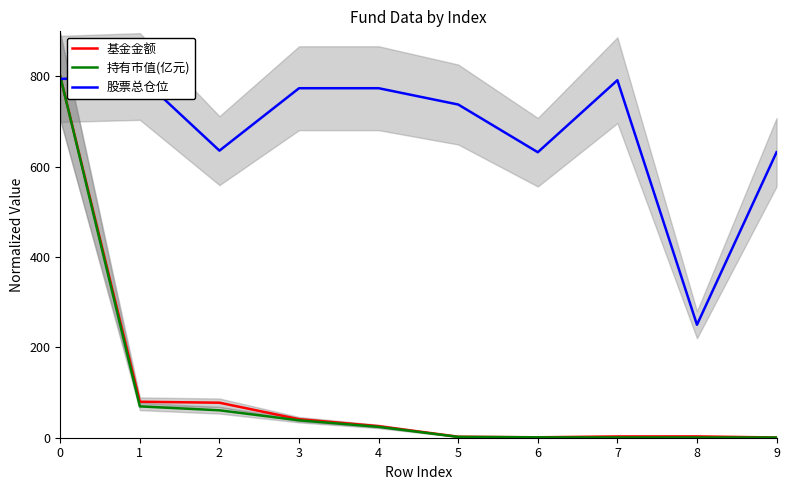

What is the minimum value for 持有市值(亿元)?

0.4